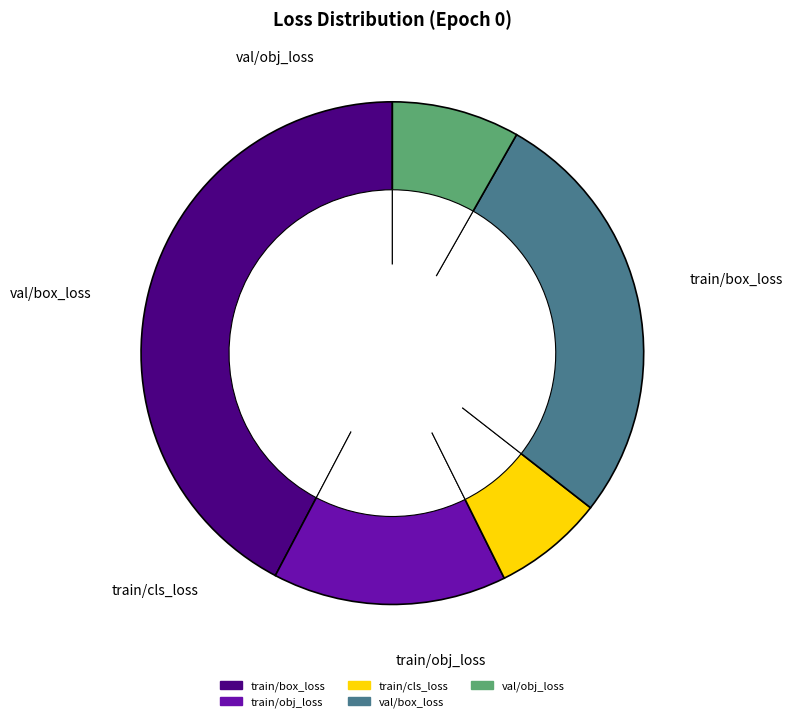

True or false: val/box_loss accounts for 20% of the total.

False